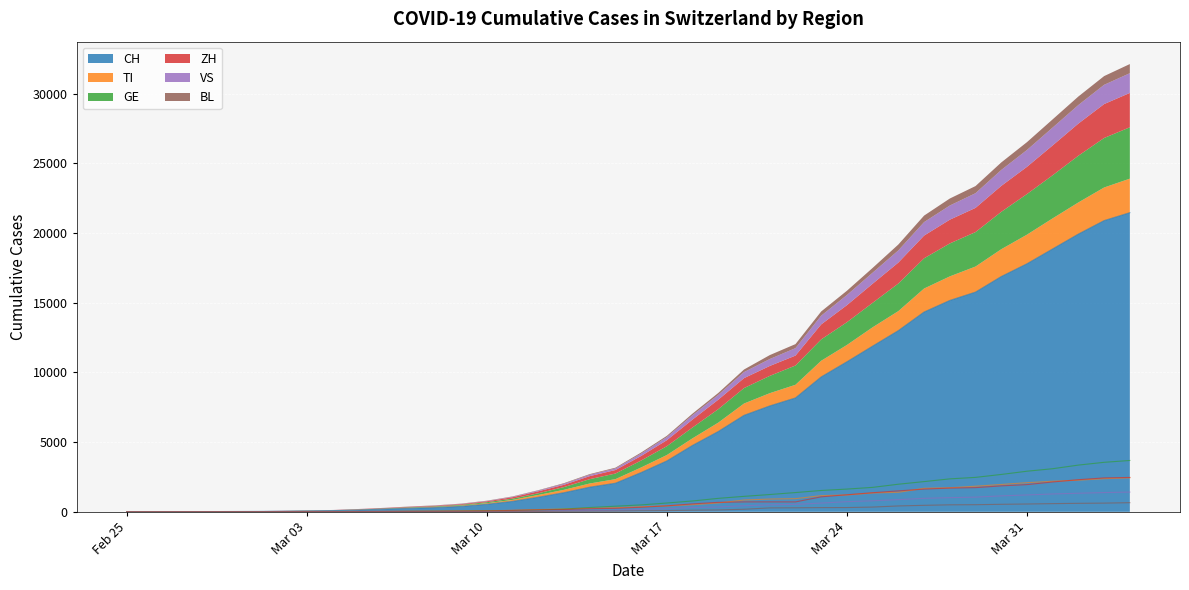

What is the sum of the VS values at 2020-03-21 and 2020-03-18?

810